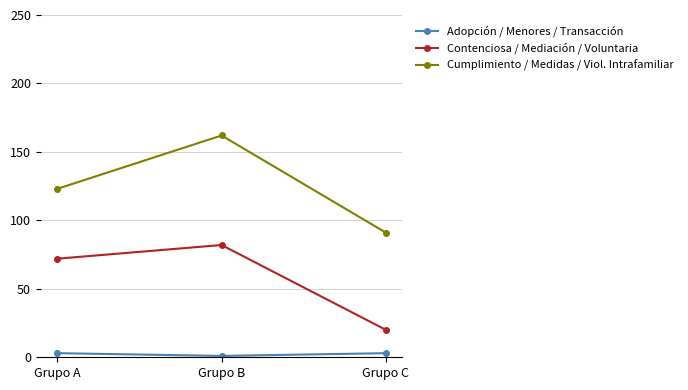

Rank the series at Grupo C from highest to lowest value.

Cumplimiento / Medidas / Viol. Intrafamiliar, Contenciosa / Mediación / Voluntaria, Adopción / Menores / Transacción